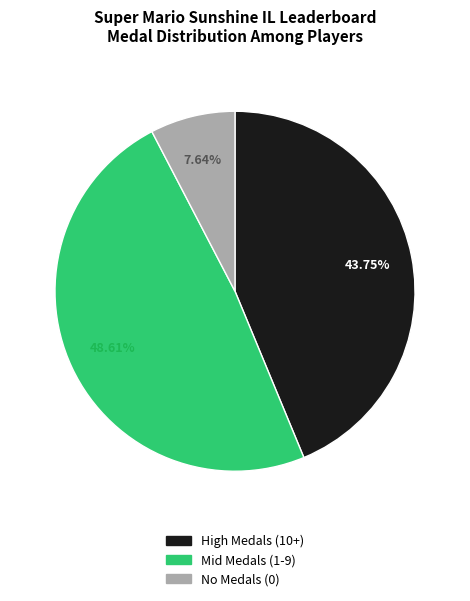

Is there a majority slice in this chart?

No